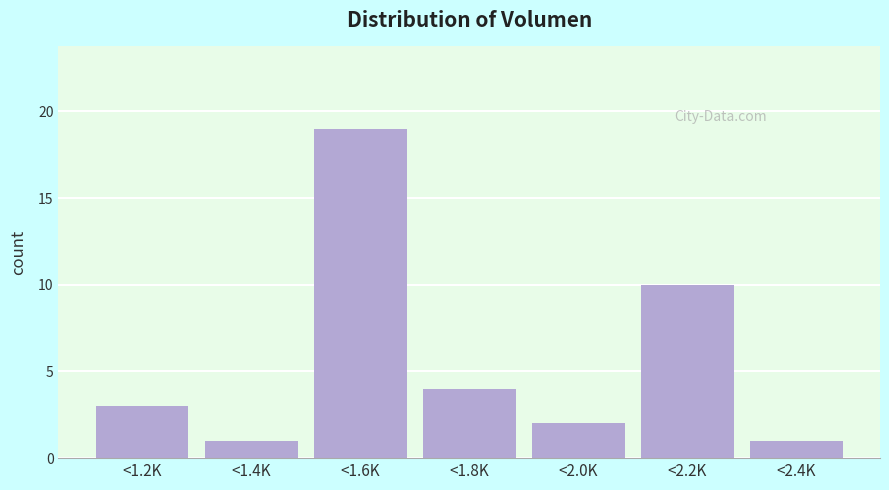

Reading right to left, list all the values displayed in this chart.

<2.4K=1	<2.2K=10	<2.0K=2	<1.8K=4	<1.6K=19	<1.4K=1	<1.2K=3